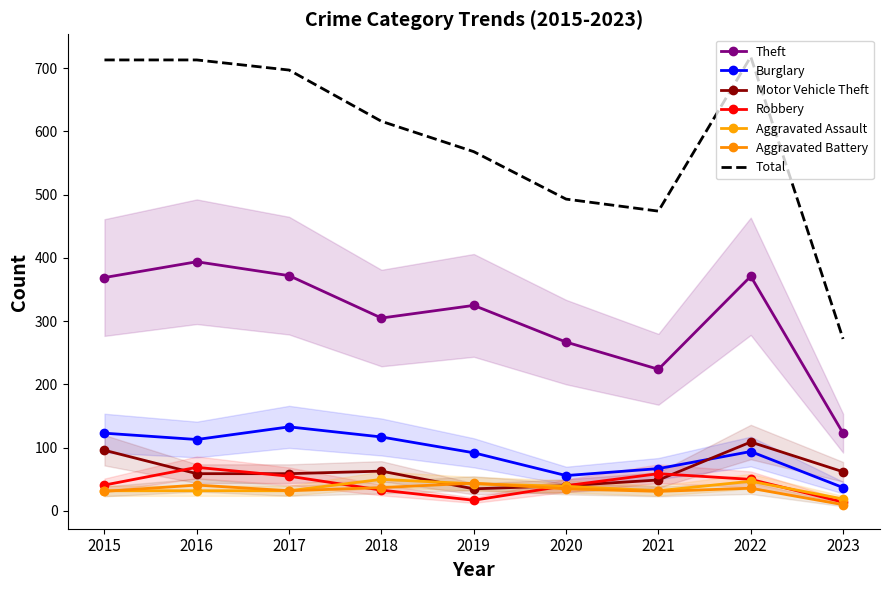

Count the number of categories in the chart.

9